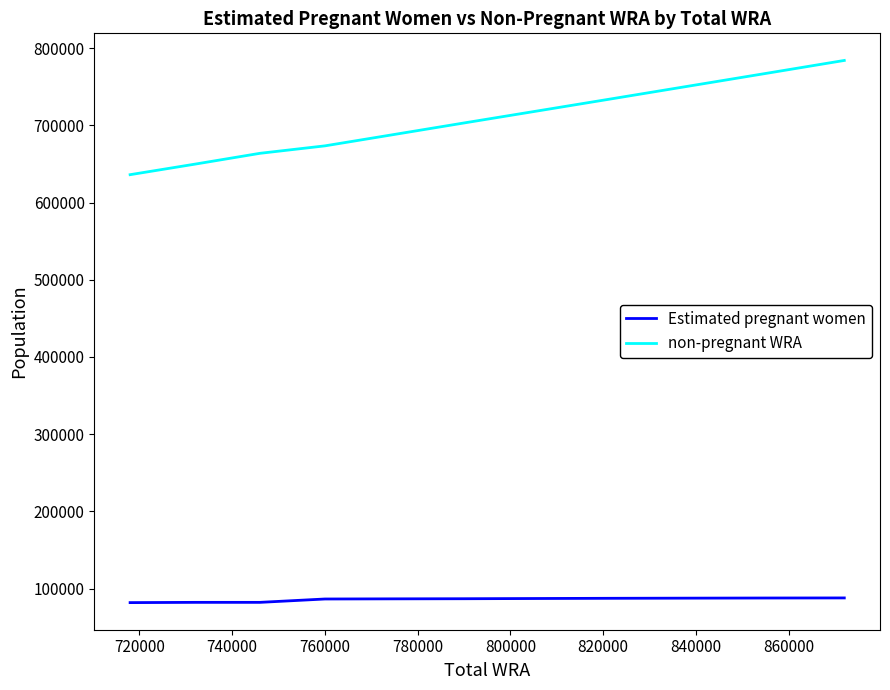

What is the maximum value for non-pregnant WRA?

784012.9